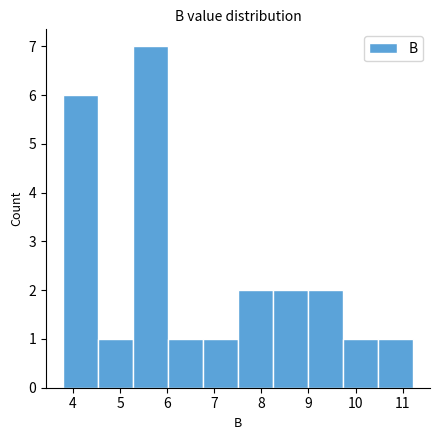

Over which range of the x-axis is the bar tallest?

5.3 to 6.0